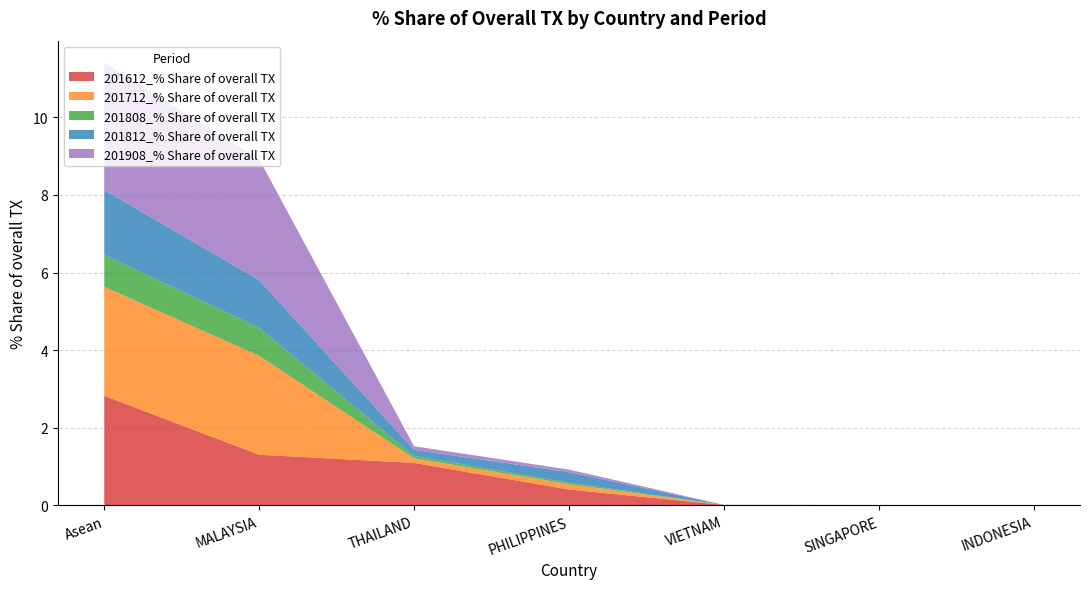

Reading right to left, transcribe all the data shown in this chart.

201612_% Share of overall TX: 0.0	0.0	0.0	0.4	1.1	1.3	2.8
201712_% Share of overall TX: 0.0	0.0	0.0	0.1	0.1	2.5	2.8
201808_% Share of overall TX: 0.0	0.0	0.0	0.0	0.1	0.7	0.8
201812_% Share of overall TX: 0.0	0.0	0.0	0.3	0.2	1.2	1.7
201908_% Share of overall TX: 0.0	0.0	0.0	0.1	0.1	3.1	3.3